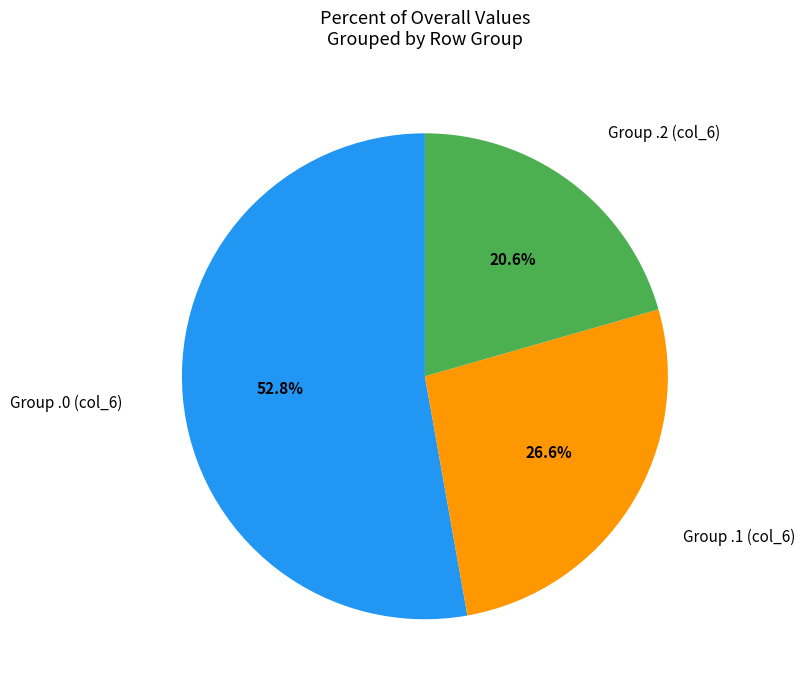

Is there a majority slice in this chart?

Yes